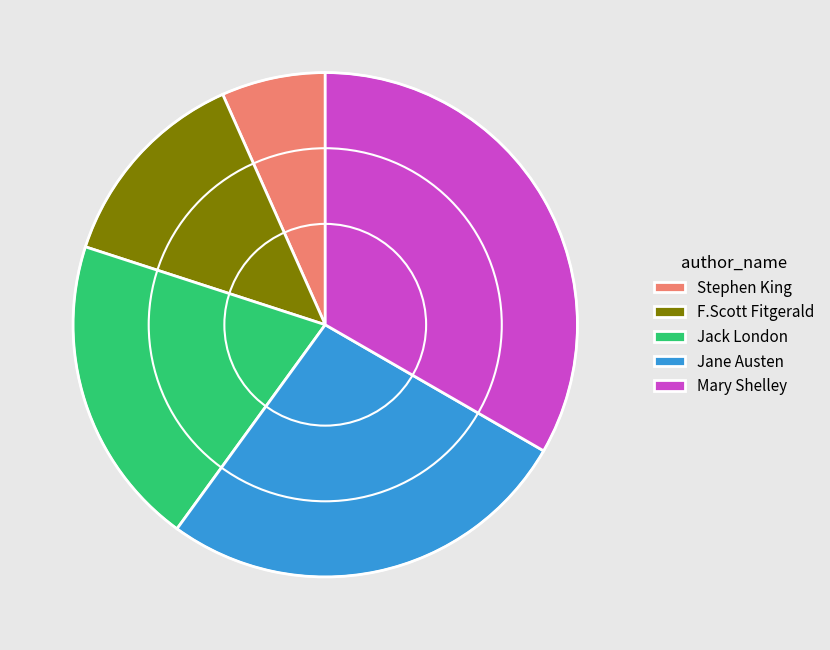

Which category has the smallest portion of the pie?

Stephen King